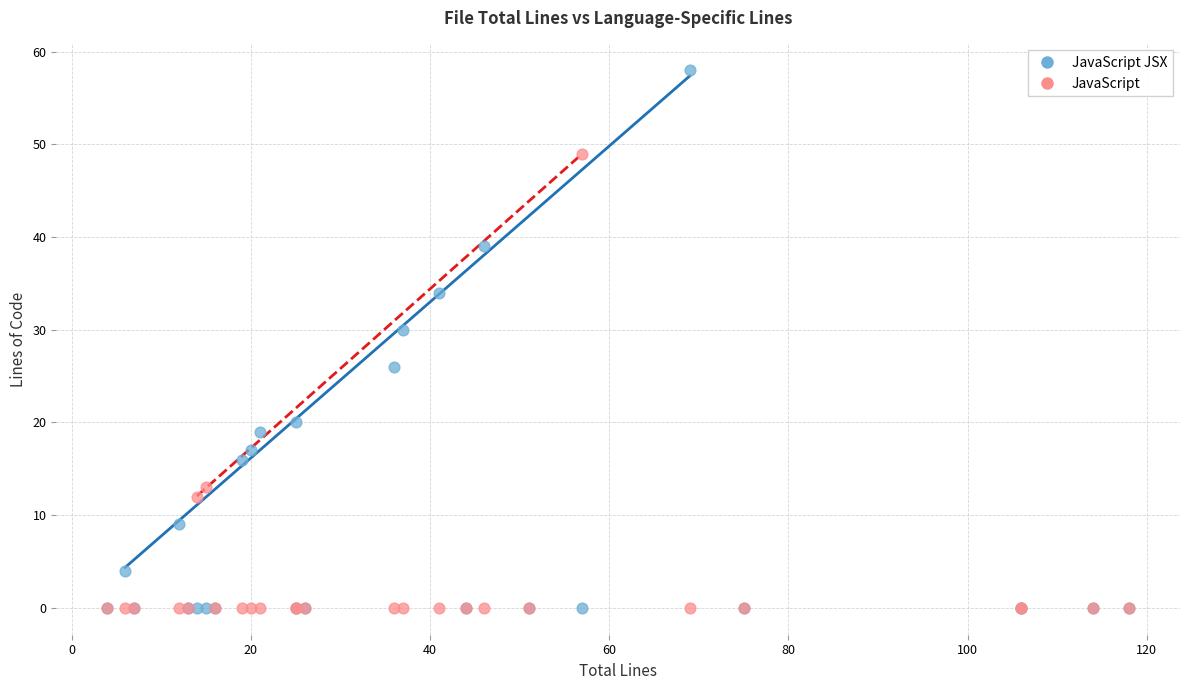

Across all series, what Y value is closest to 29?

30